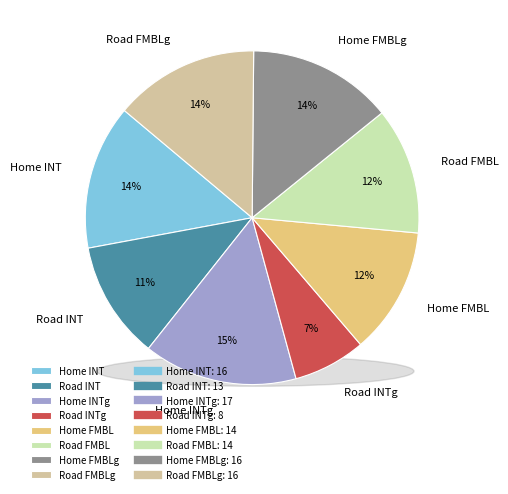

Rank the categories by value from highest to lowest.

Home INTg, Home INT, Home FMBLg, Road FMBLg, Home FMBL, Road FMBL, Road INT, Road INTg